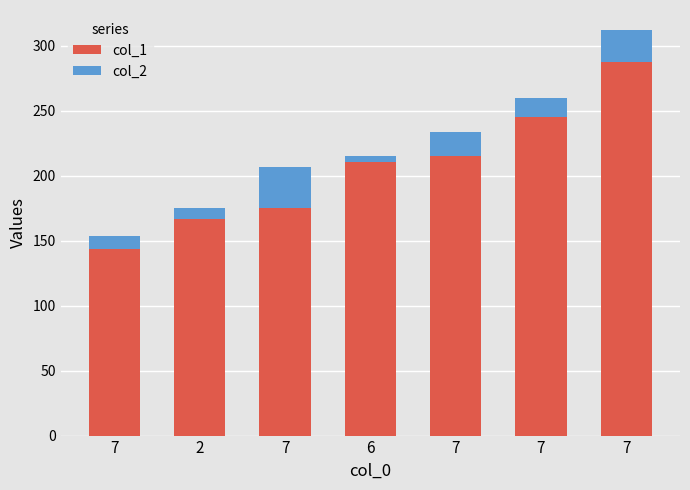

List the labels in order of col_2 value, smallest first.

6, 2, 7, 7, 7, 7, 7